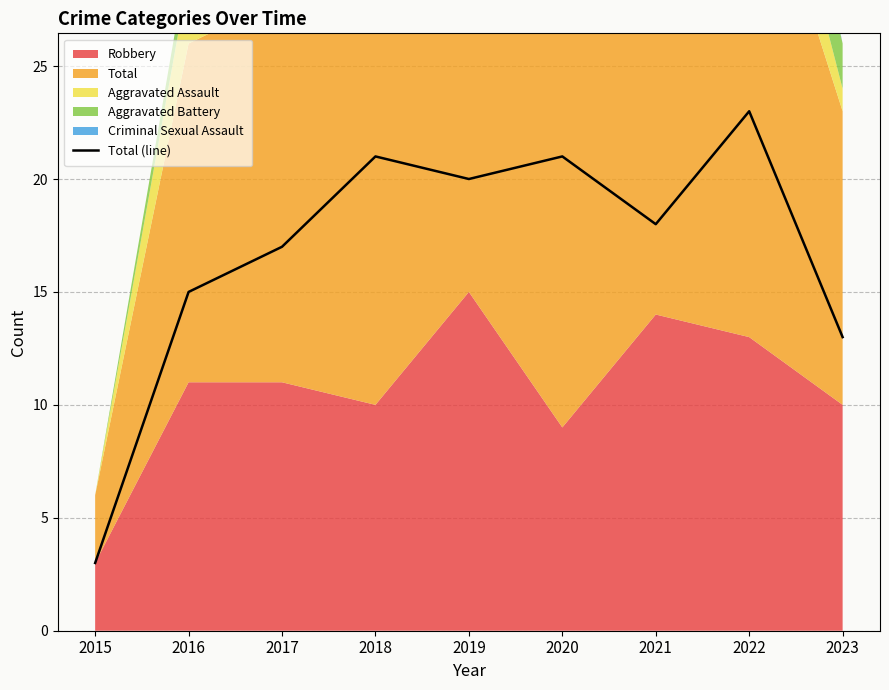

What is the value of the 7th point from the left?

18